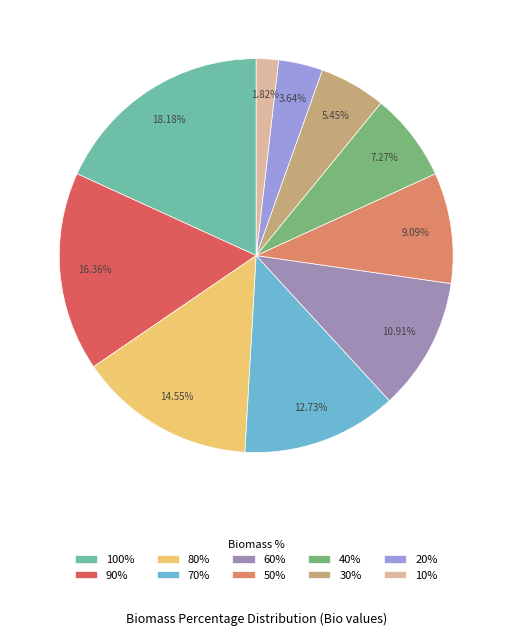

The 60% slice represents 3% of the pie. True or false?

False